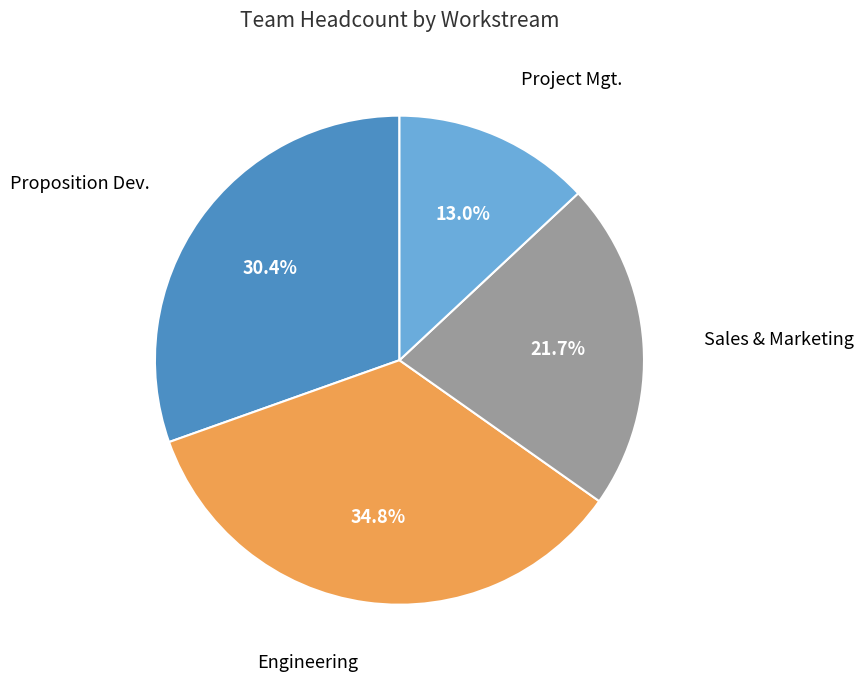

To the nearest percent, what percentage of the pie is Engineering?

35%